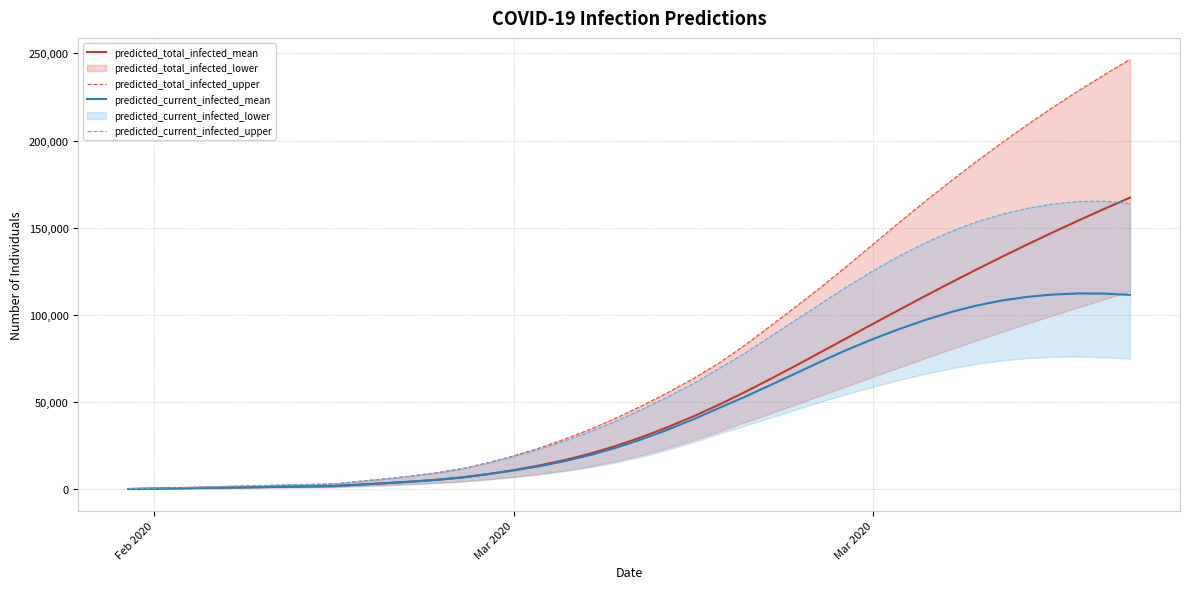

Is this an area chart (filled region under the line)?

No